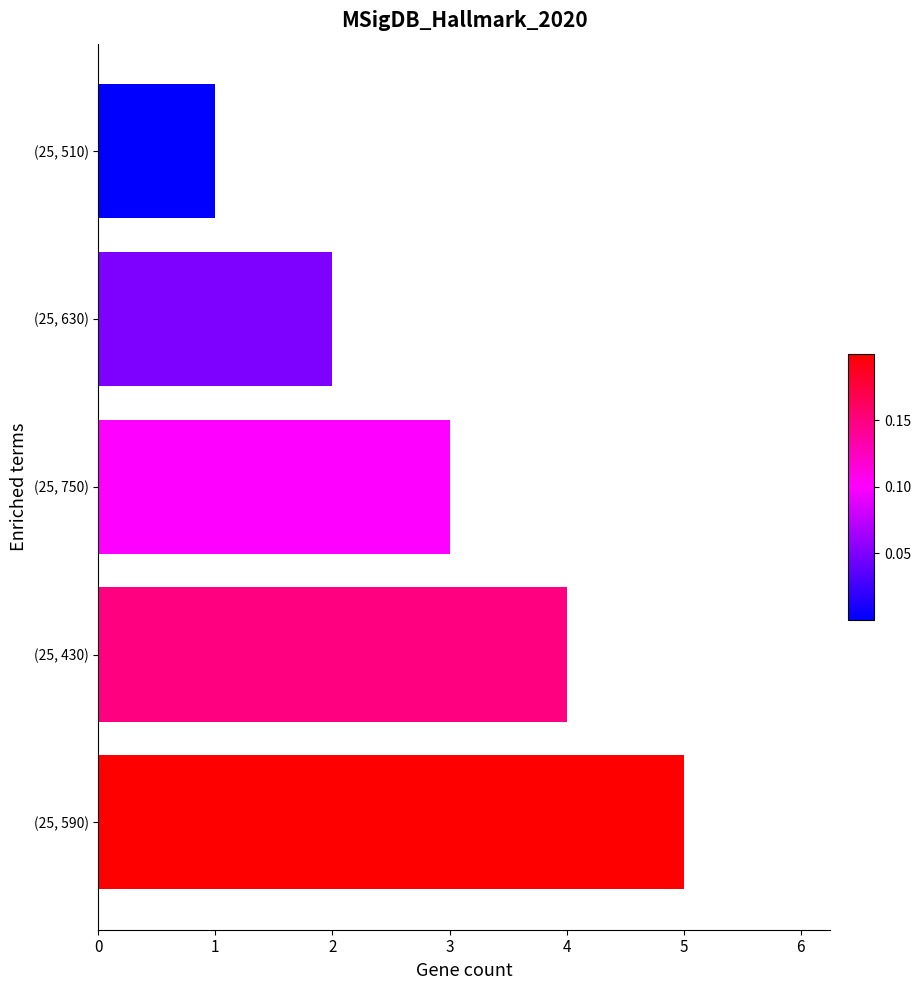

Reading bottom to top, transcribe all the data shown in this chart.

5	4	3	2	1